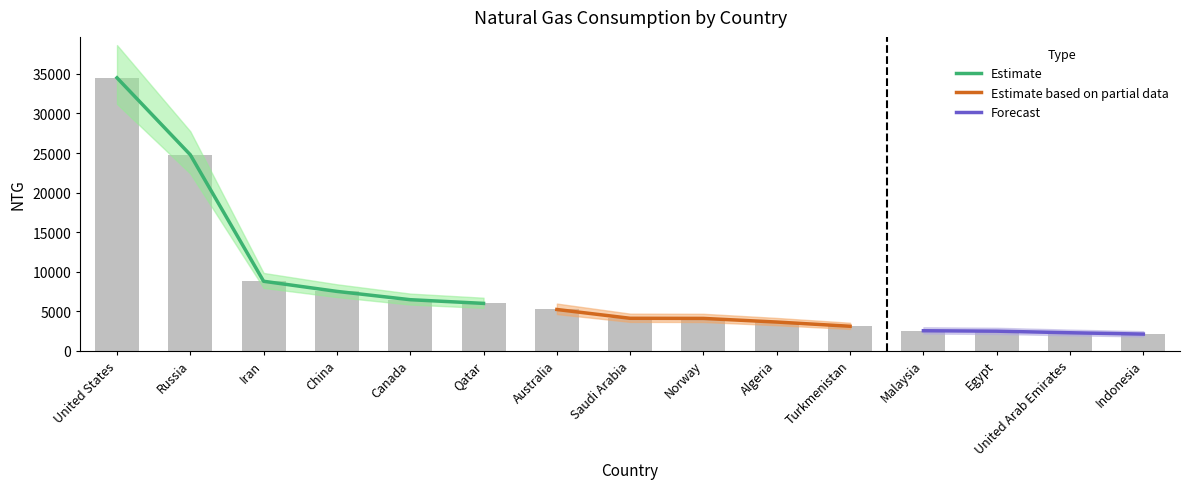

Where does the data first go above 4081?

United States